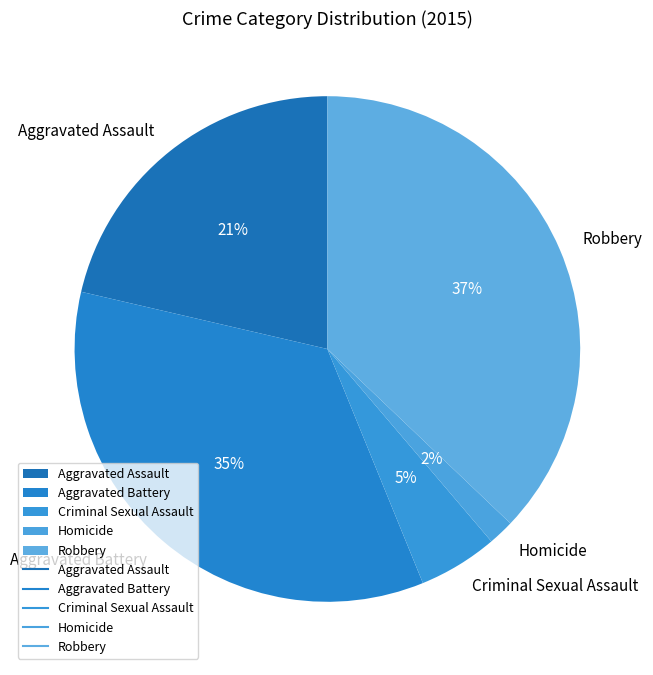

To the nearest percent, what is the average slice percentage?

20%